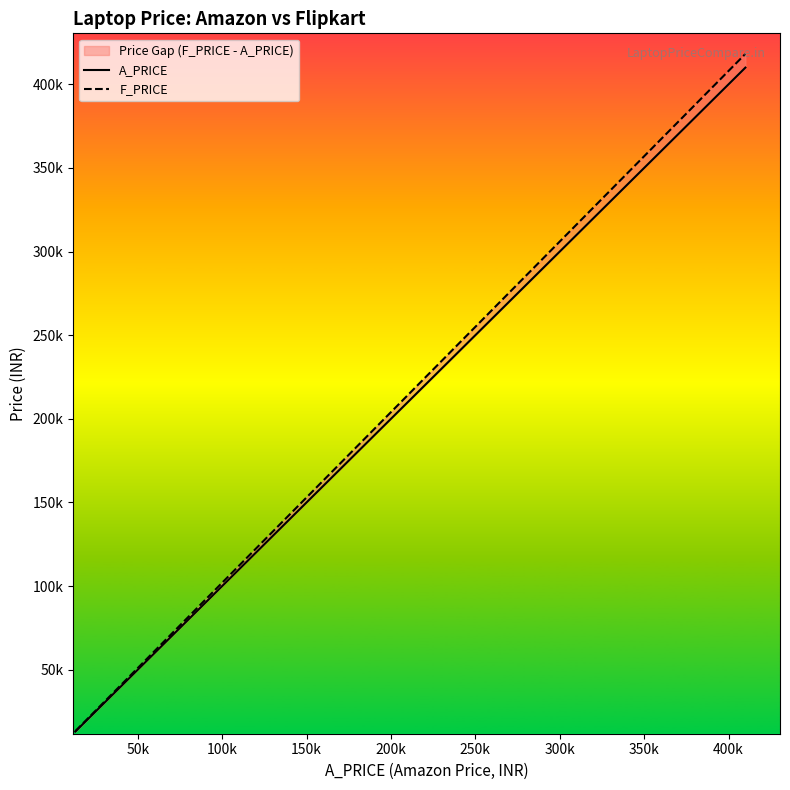

List the series in order of their peak value, lowest first.

A_PRICE, F_PRICE